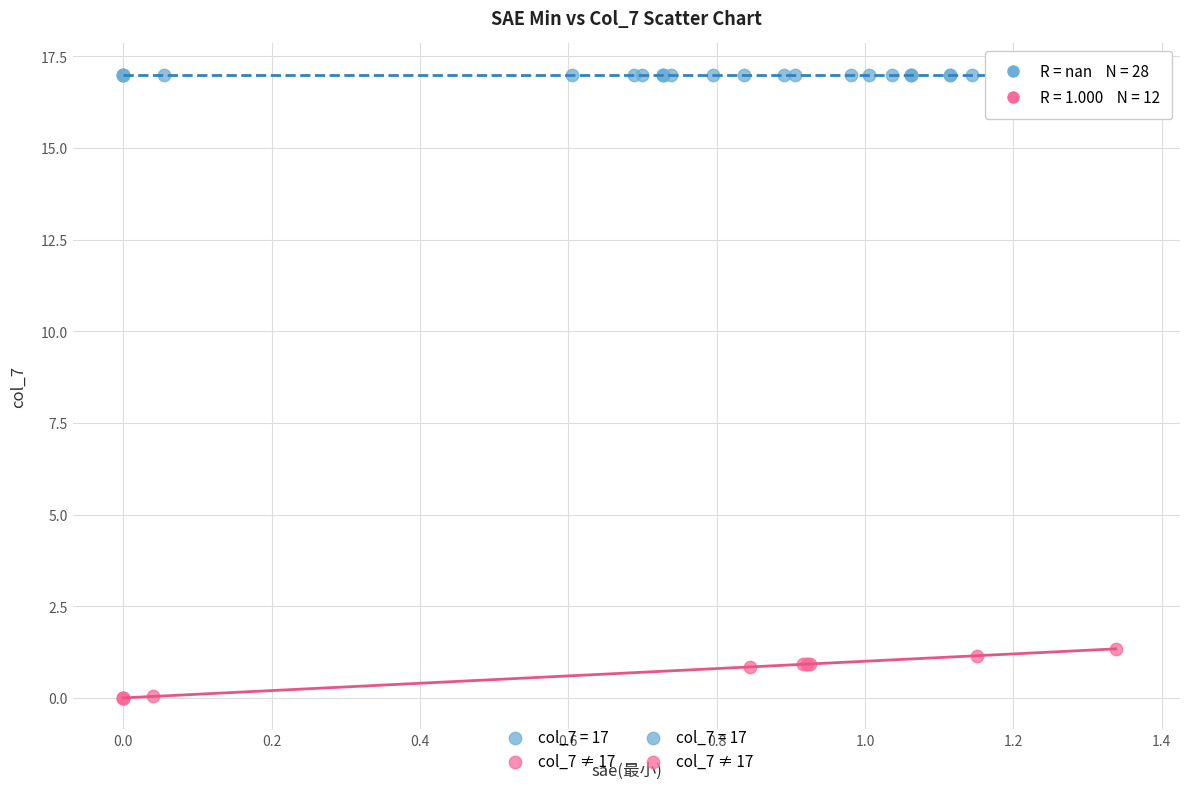

Which series contains the lowest Y value?

col_7 ≠ 17